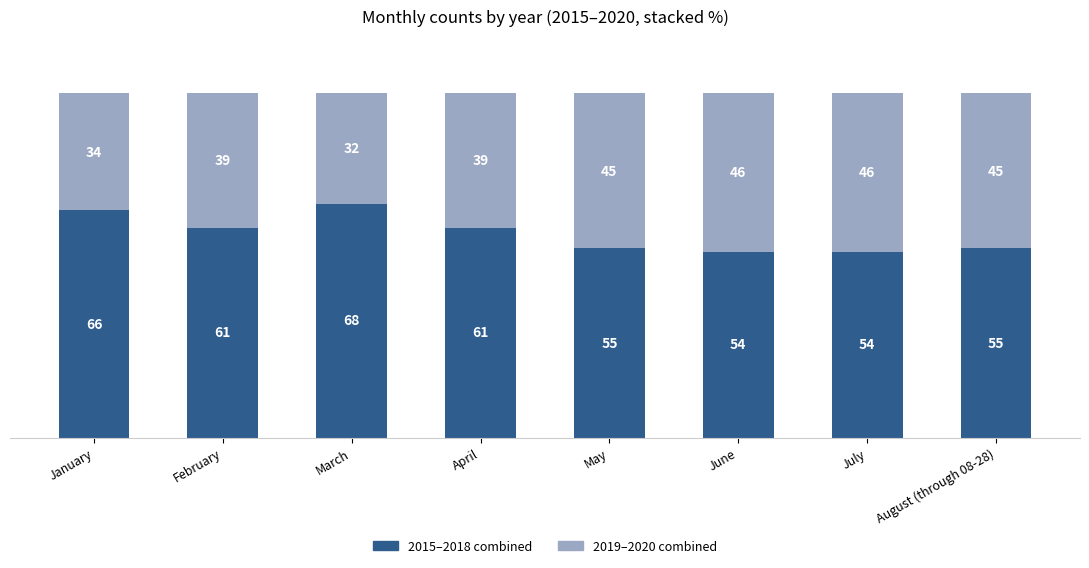

Are the bars grouped side by side (vs. stacked)?

No